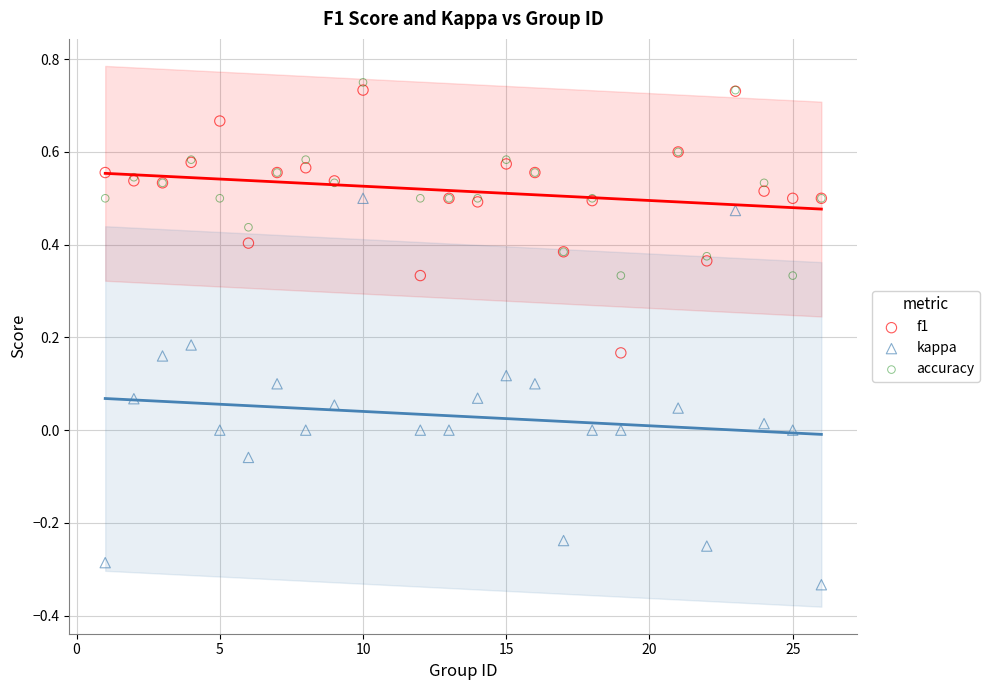

Which series reaches the minimum Y coordinate?

kappa